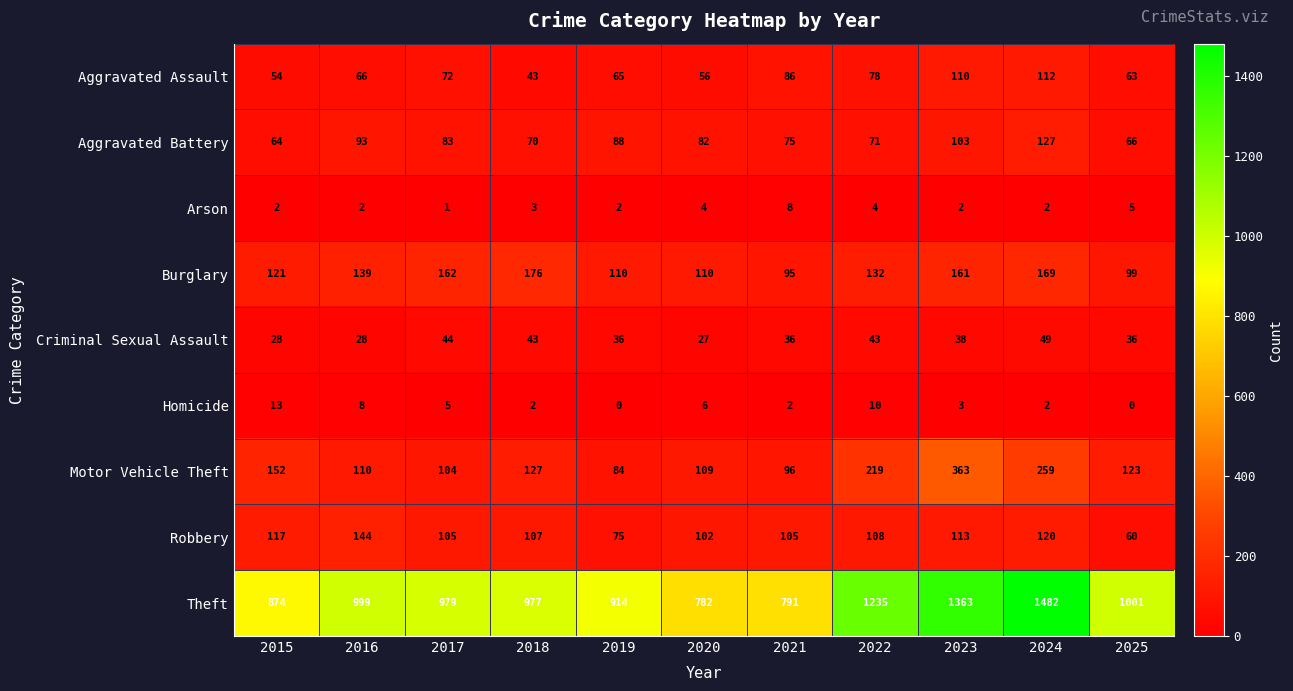

The Homicide series shows -9 at 2019. True or false?

False